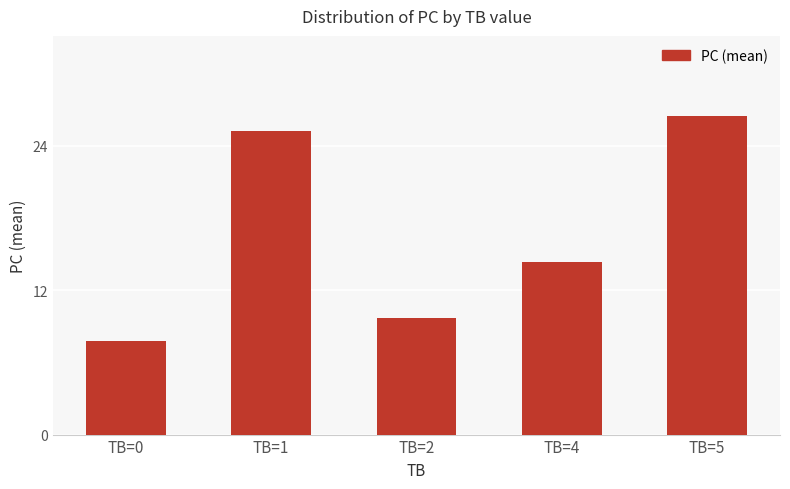

Reading left to right, what are all the values shown in this chart?

TB=0=7.8	TB=1=25.2	TB=2=9.7	TB=4=14.3	TB=5=26.5